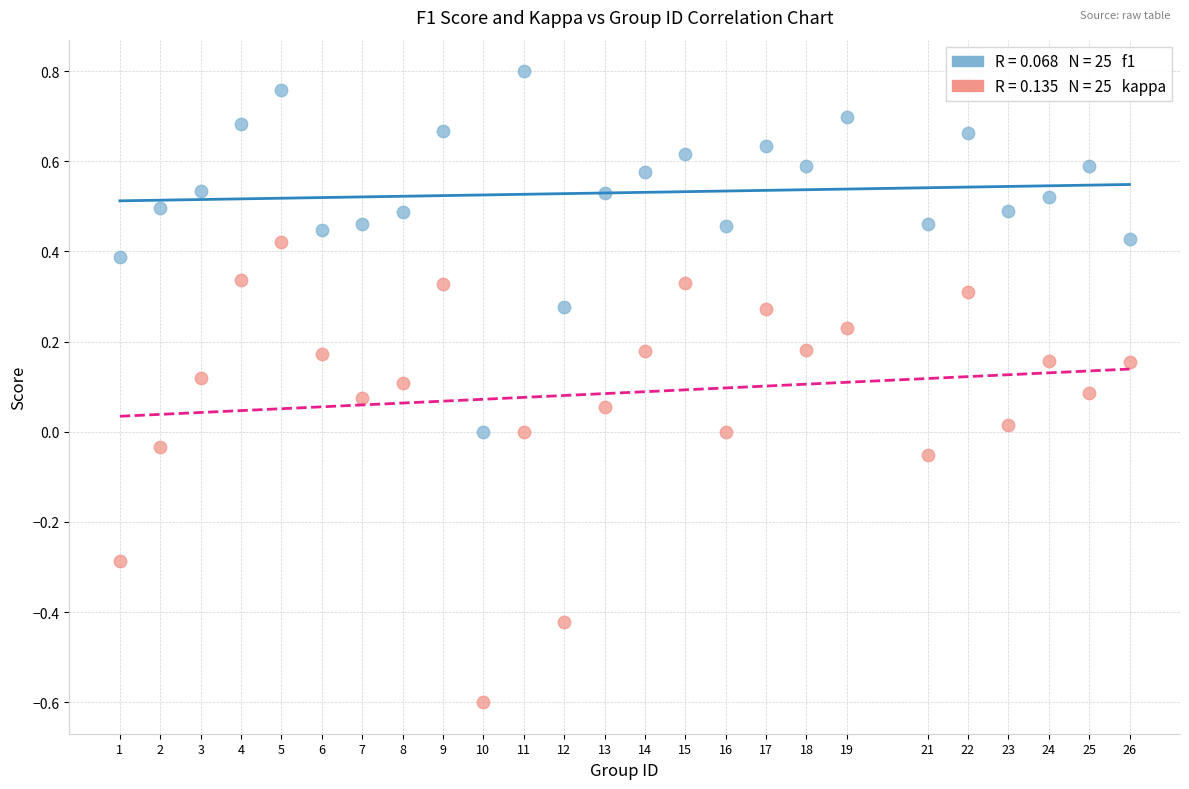

Across all data points, what is the range of Y values (max minus min)?

1.4